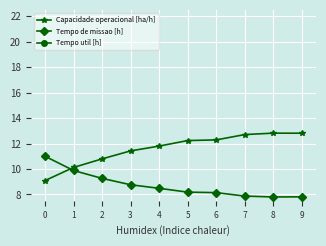

Reading left to right, transcribe all the data shown in this chart.

Capacidade operacional [ha/h]: 9.1	10.1	10.8	11.4	11.8	12.2	12.3	12.7	12.8	12.8
Tempo de missao [h]: 11.0	9.9	9.3	8.8	8.5	8.2	8.1	7.9	7.8	7.8
Tempo util [h]: 5.3	4.9	4.8	4.6	4.5	4.4	4.5	4.3	4.3	4.3